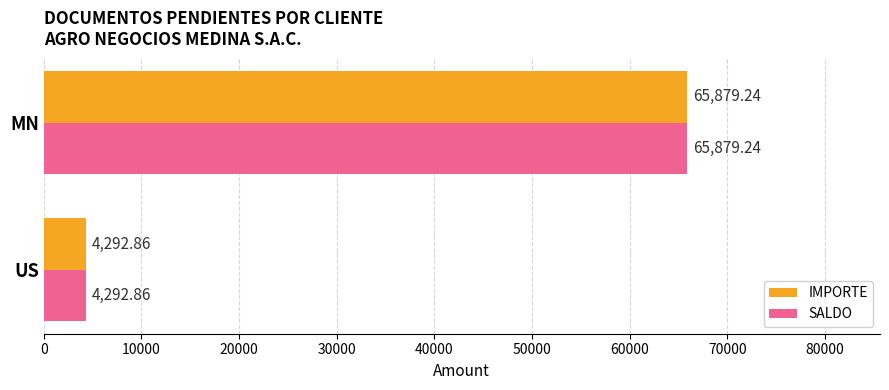

What is the difference between the maximum and minimum values in the SALDO series?

61586.4